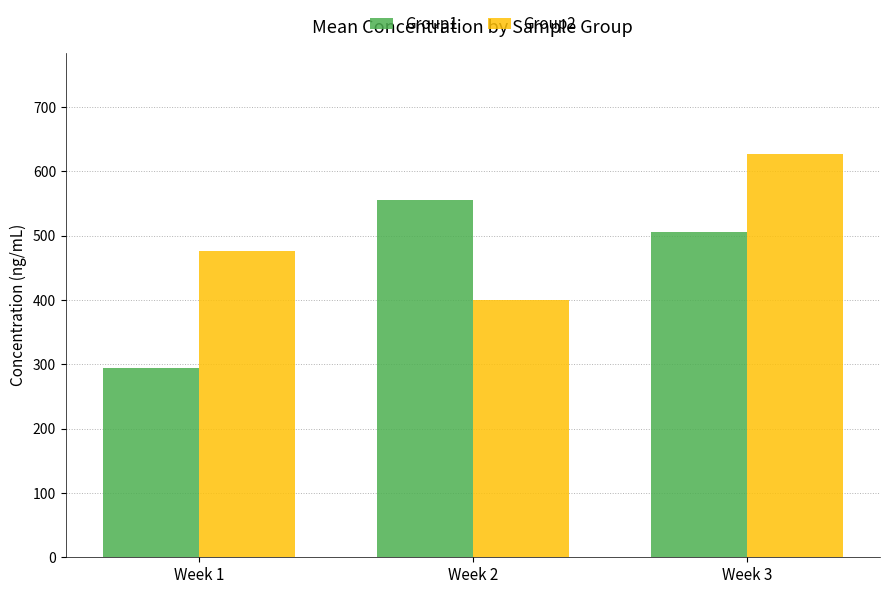

What is the difference between the Group1 values at Week 3 and Week 2?

50.5